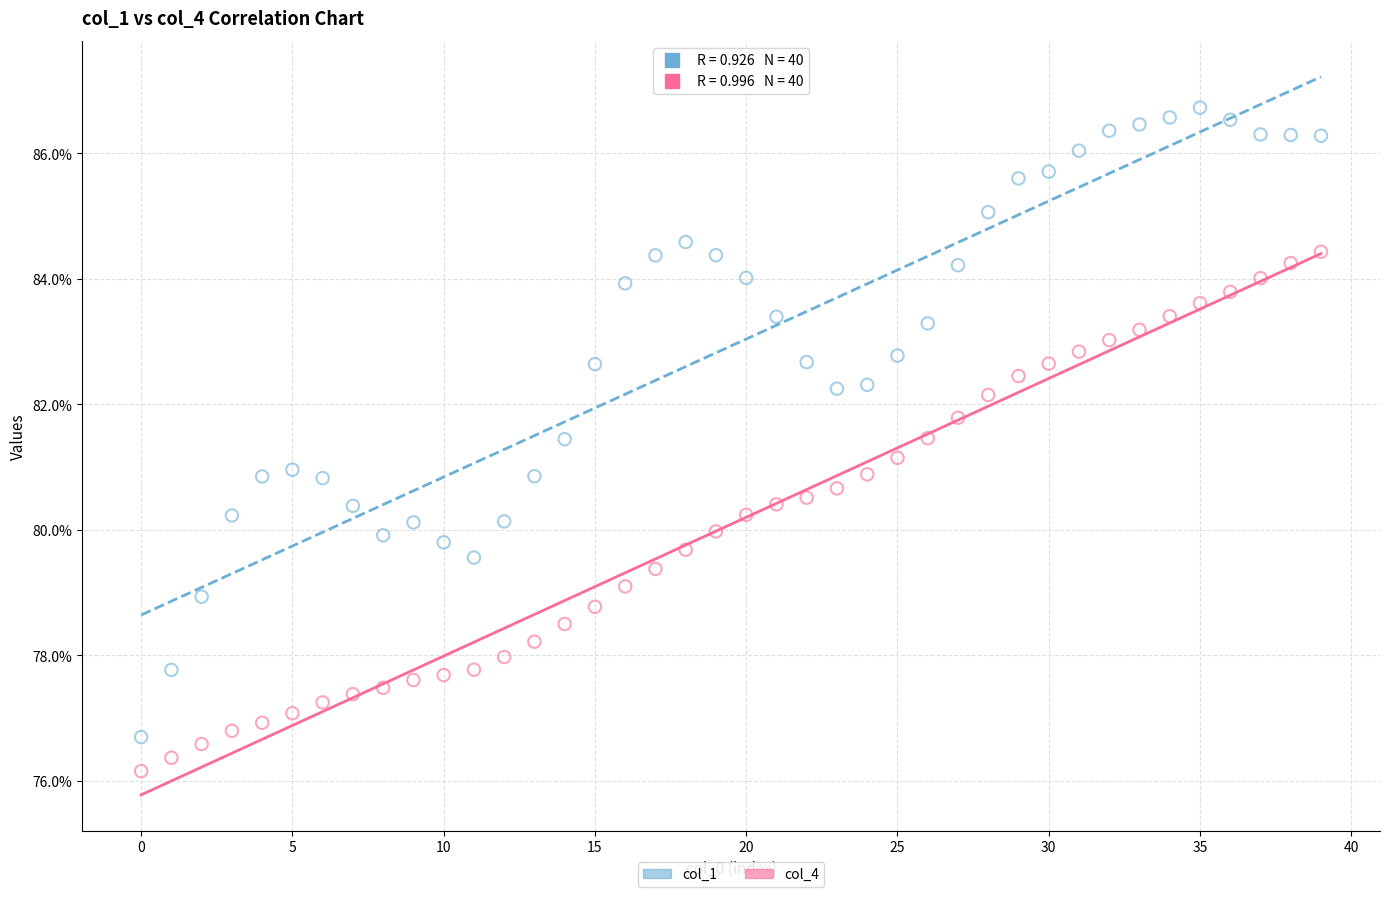

Which series has the widest spread of Y values?

col_1